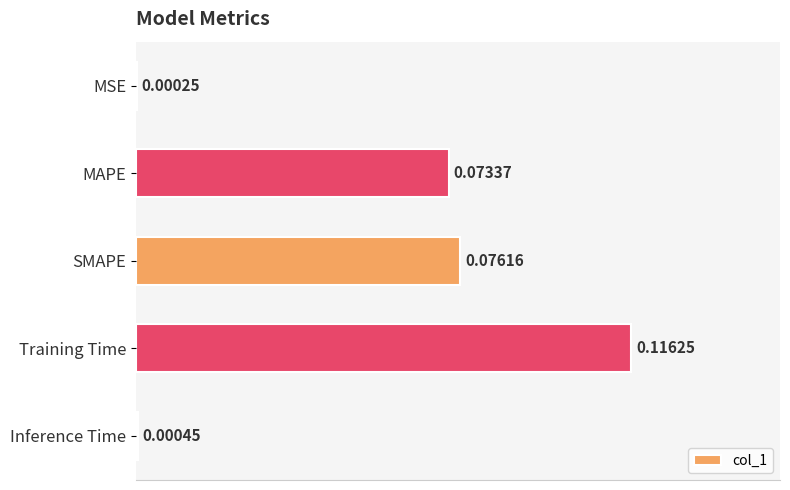

What is the sum of all values?

0.3